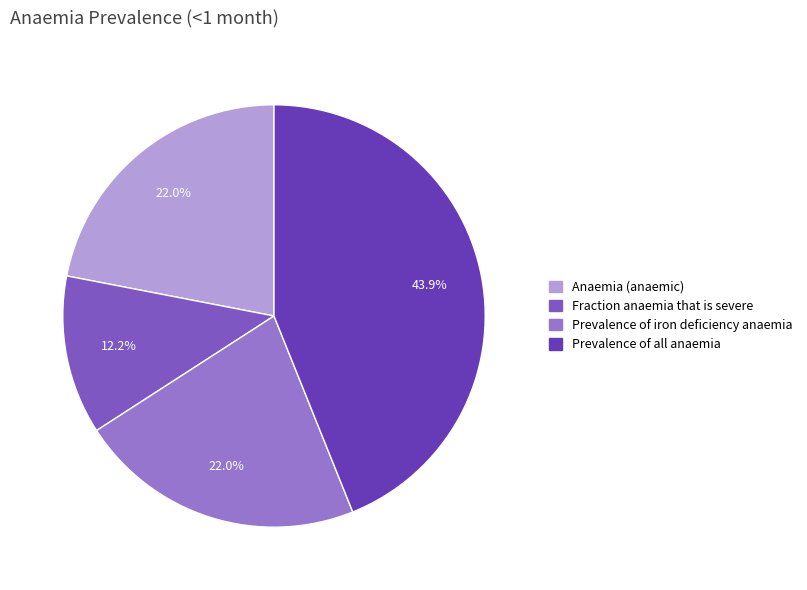

To the nearest percent, what is the average slice percentage?

25%